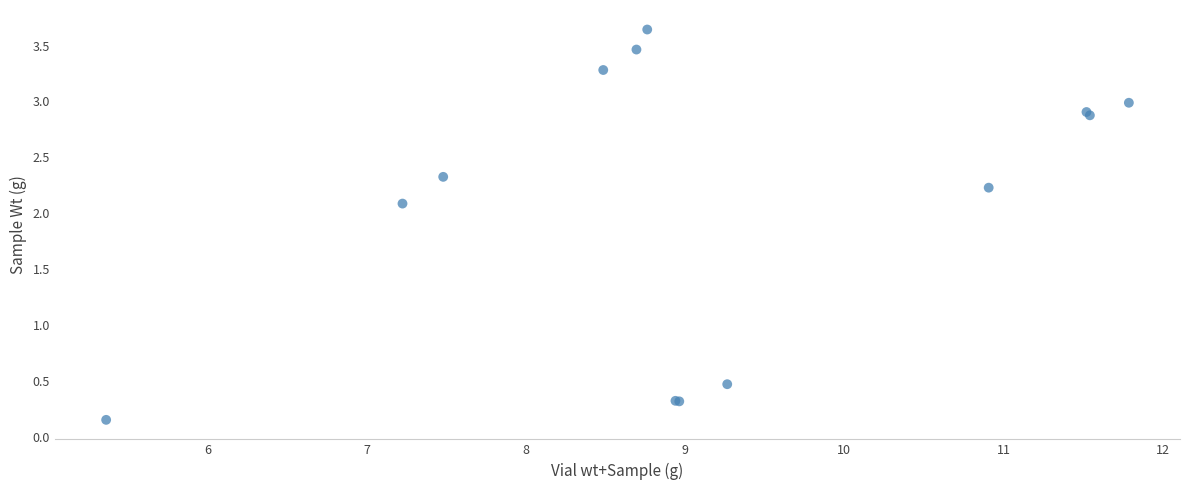

What Y value in the scatter plot is closest to 1?

0.5